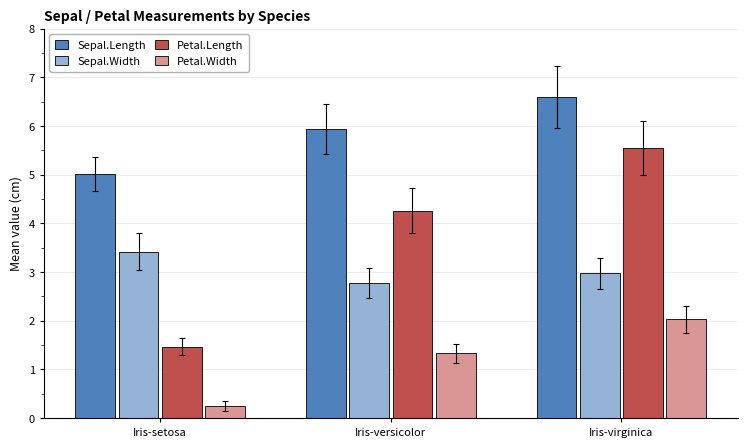

Reading left to right, transcribe all the data shown in this chart.

Sepal.Length: Iris-setosa=5.0	Iris-versicolor=5.9	Iris-virginica=6.6
Sepal.Width: Iris-setosa=3.4	Iris-versicolor=2.8	Iris-virginica=3.0
Petal.Length: Iris-setosa=1.5	Iris-versicolor=4.3	Iris-virginica=5.6
Petal.Width: Iris-setosa=0.2	Iris-versicolor=1.3	Iris-virginica=2.0